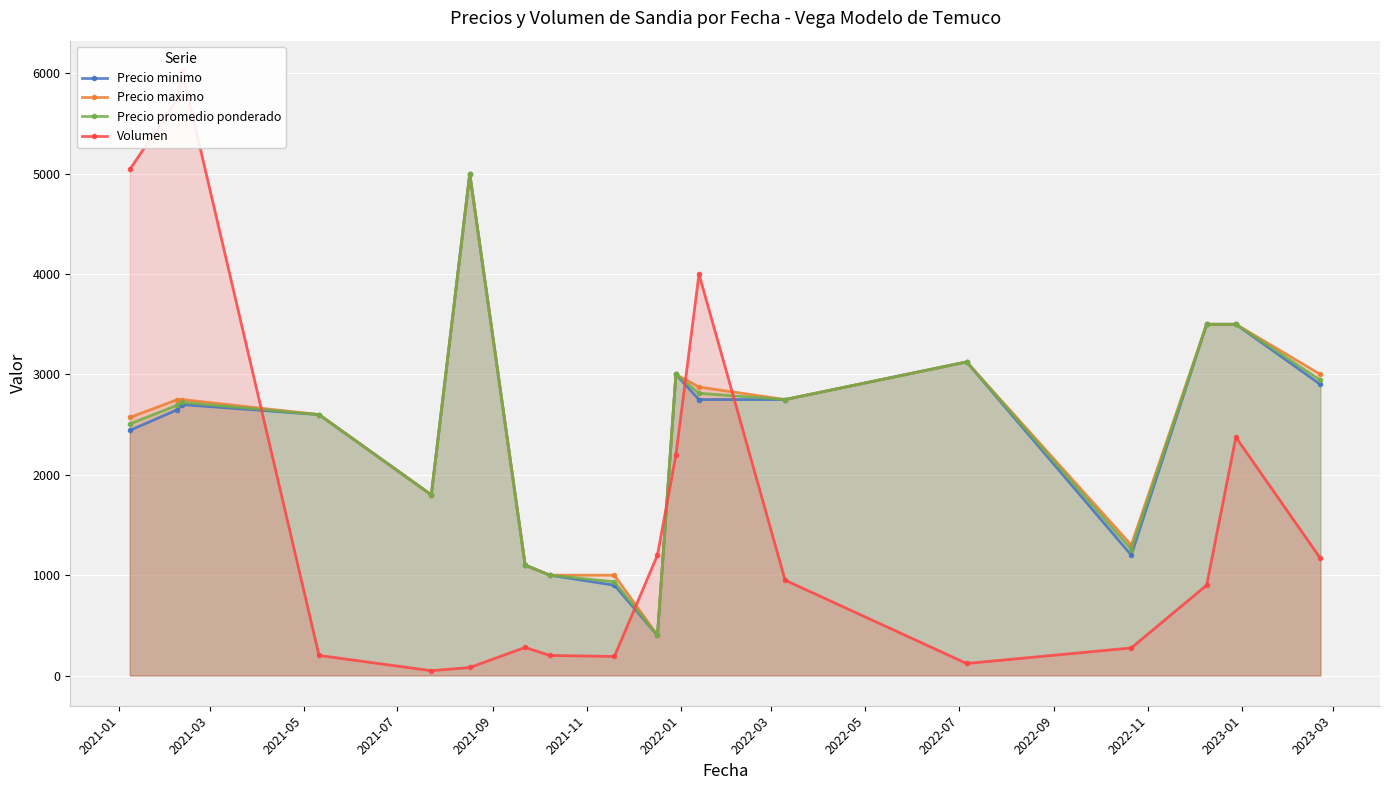

What is the smallest value displayed?

48.0